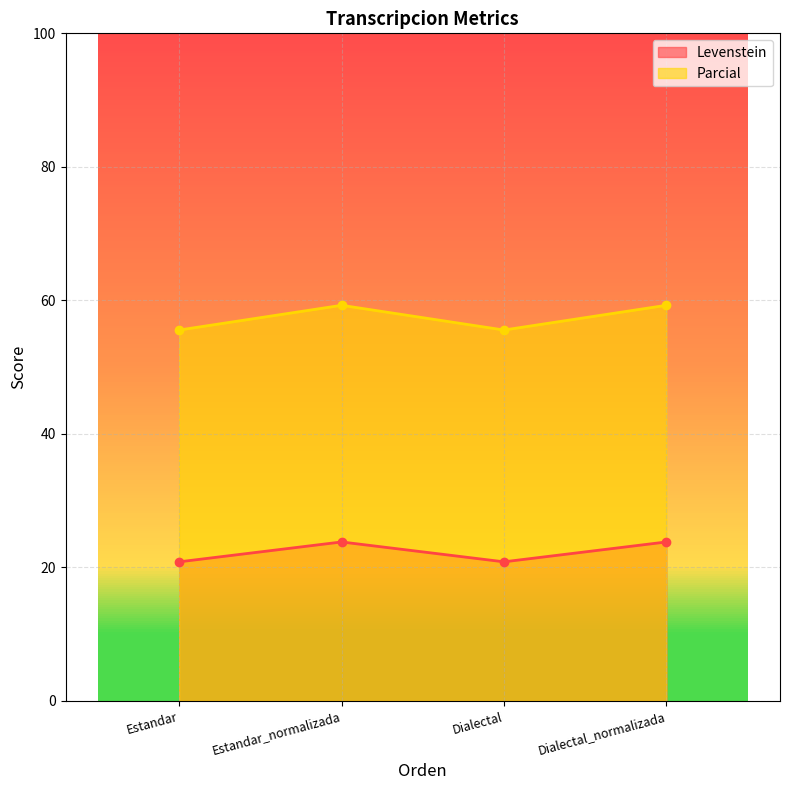

Which series has the widest spread of values?

Parcial